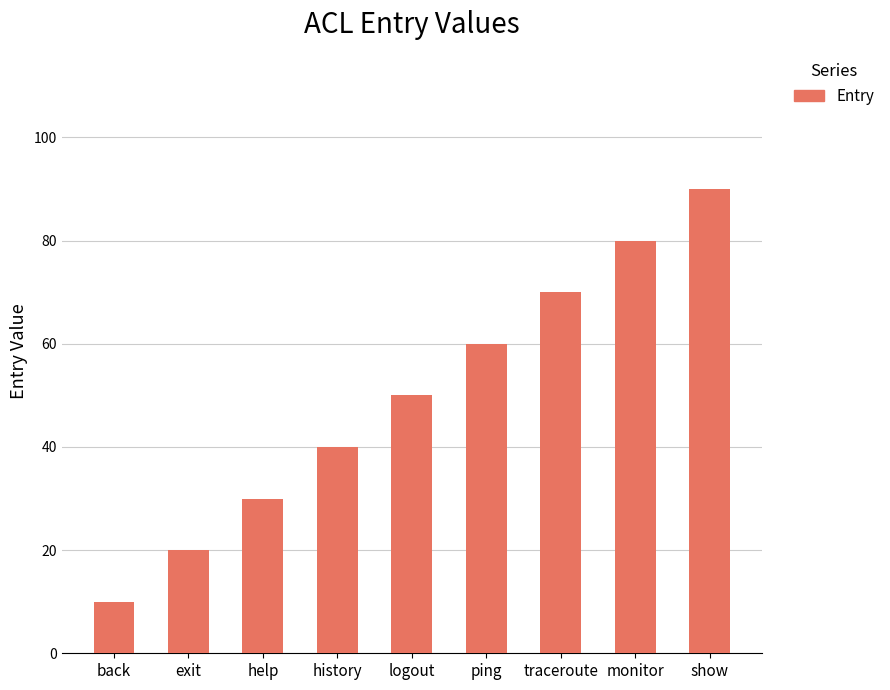

Reading left to right, transcribe all the data shown in this chart.

back=10	exit=20	help=30	history=40	logout=50	ping=60	traceroute=70	monitor=80	show=90